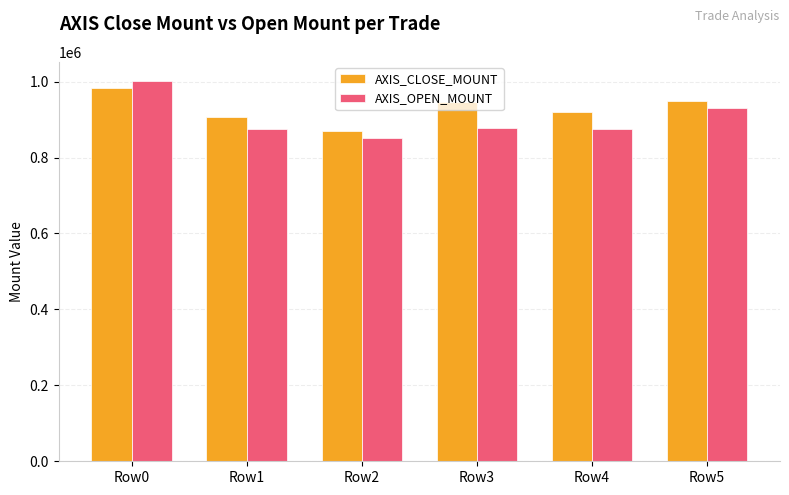

Which series has the largest total across all categories?

AXIS_CLOSE_MOUNT